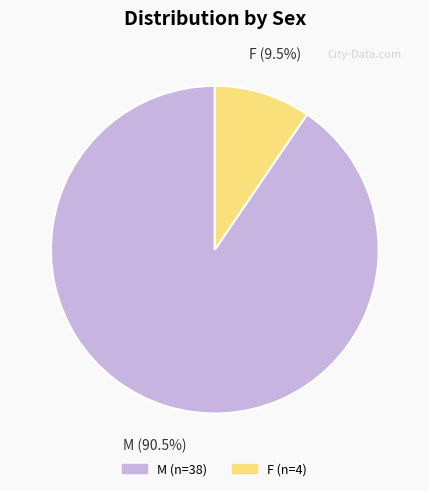

Is it true that F is 20% of the pie?

False